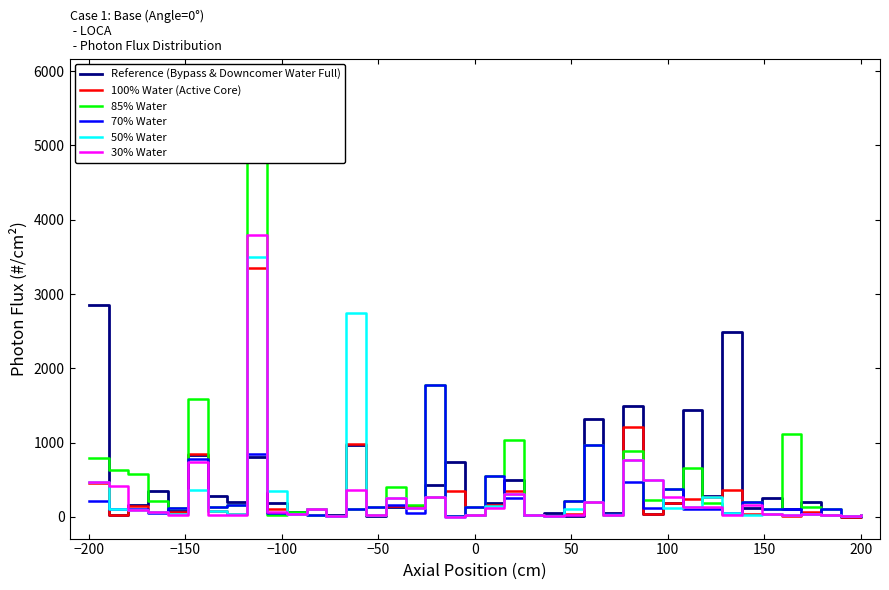

What is the difference between the maximum and minimum values in the col_1 series?

2849